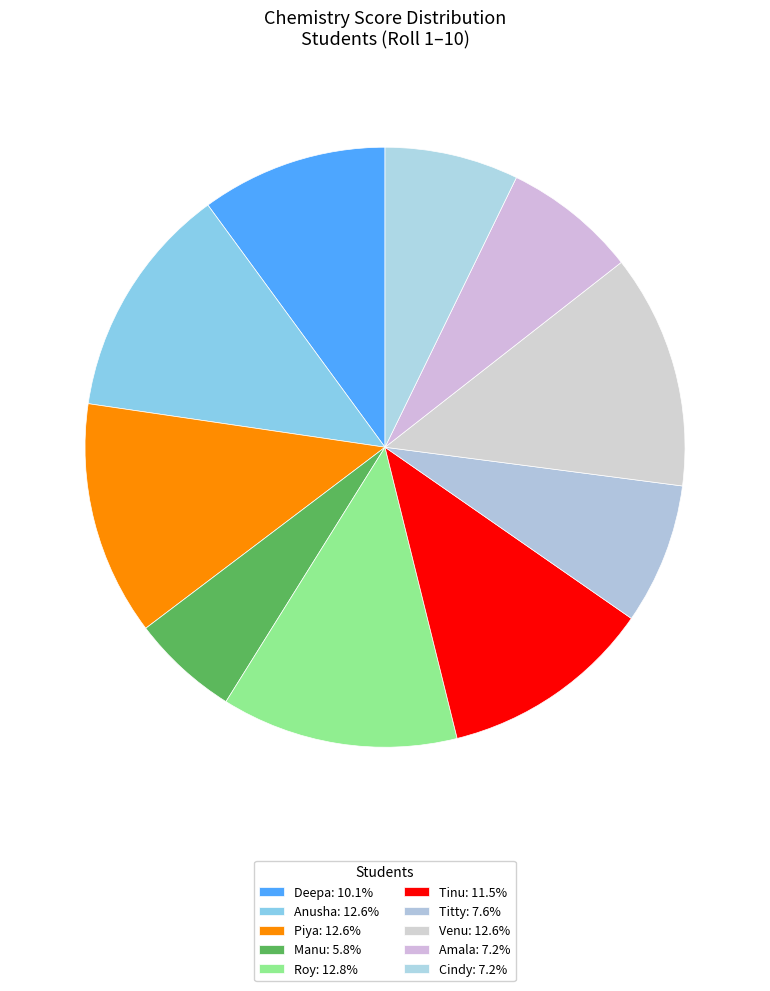

Does Roy account for over 50% of the chart?

No